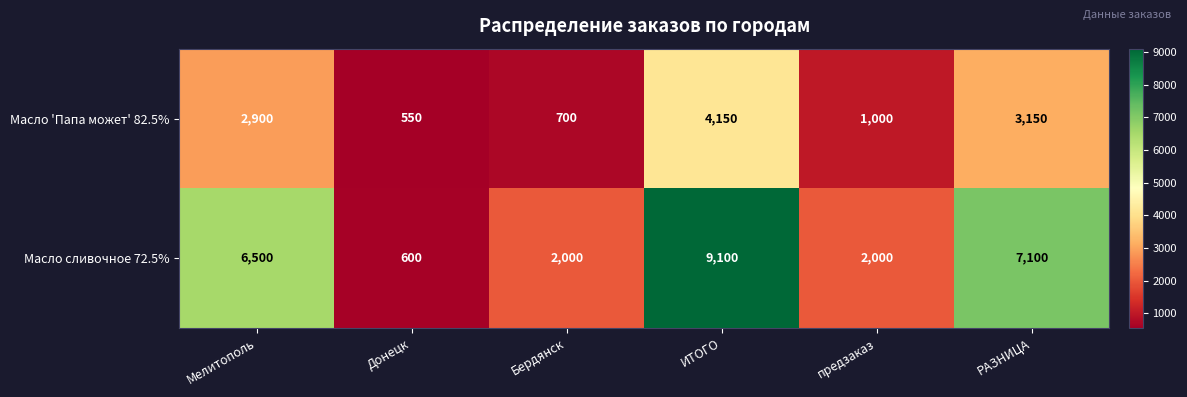

What is the sum of the Масло сливочное 72.5% values at Донецк and РАЗНИЦА?

7700